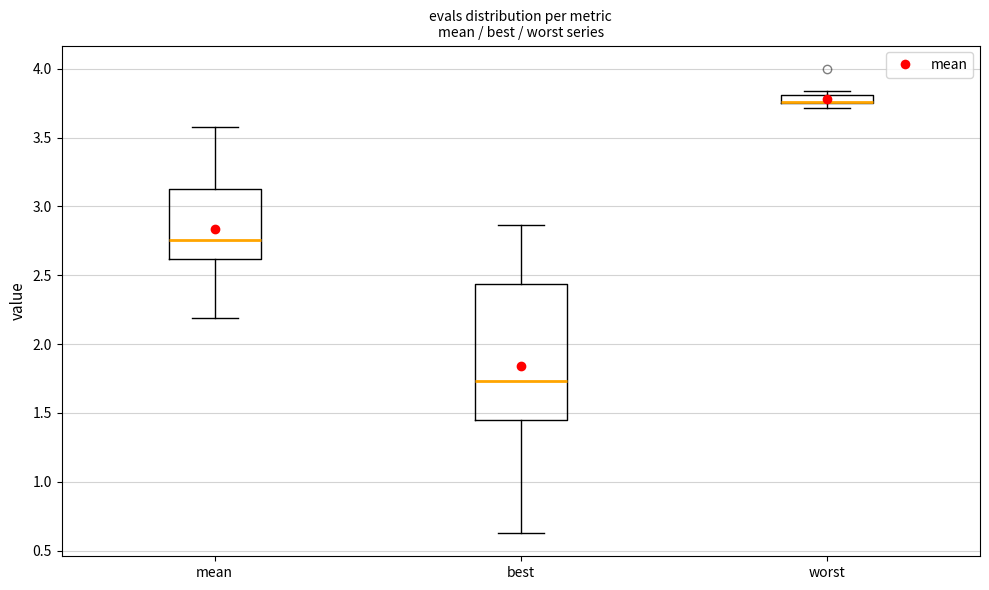

Comparing the boxes themselves (not the whiskers), which one is the tallest?

best